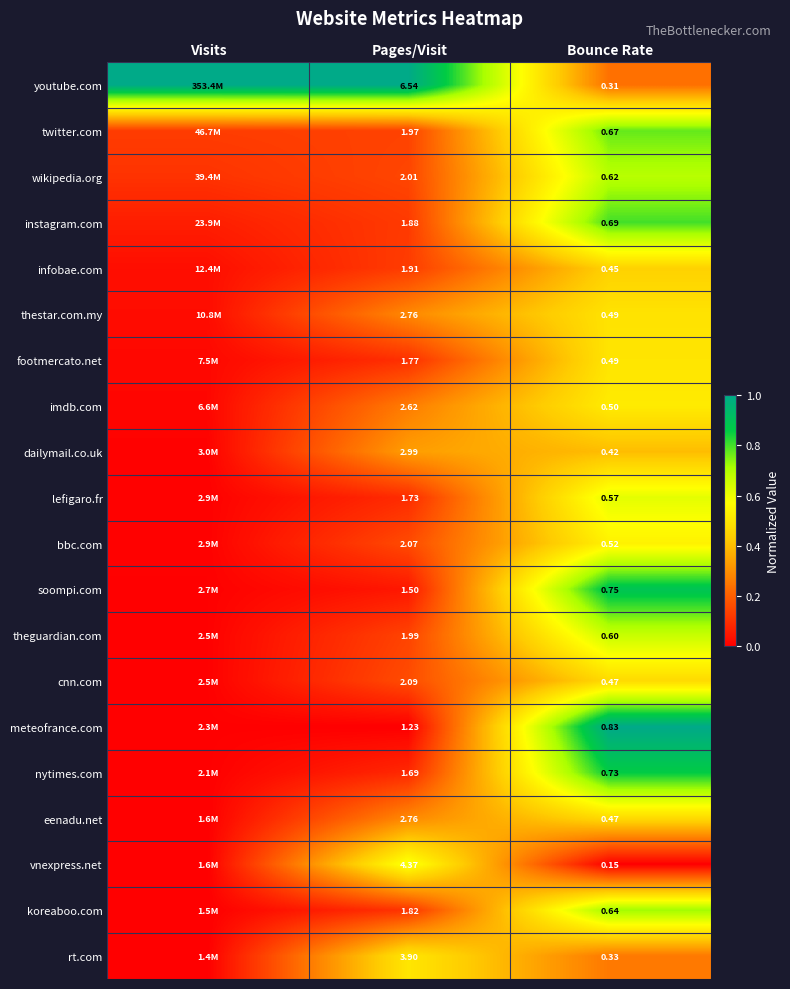

What is the total value across all series at Pages/Visit?

49.6